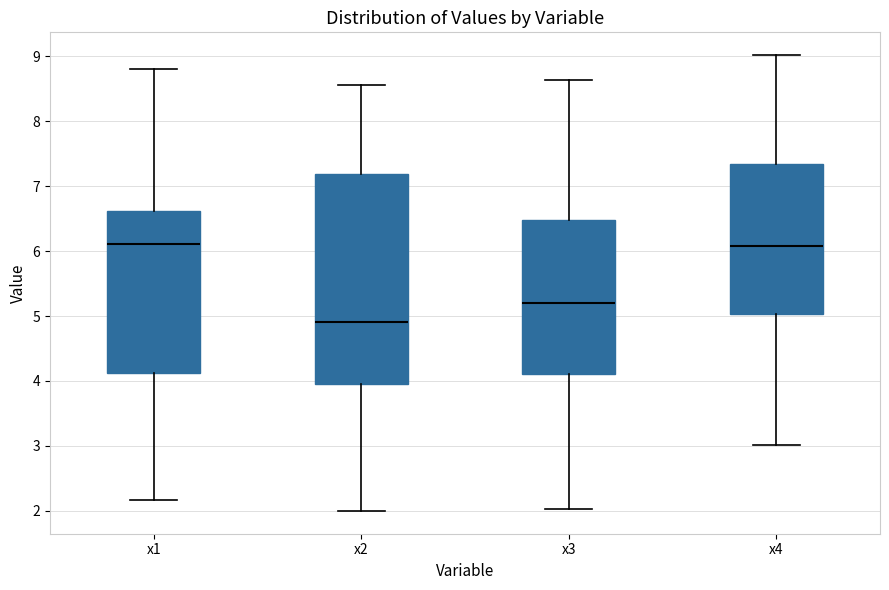

Reading left to right, read every box against the y-axis: the position of its median line, the range the box covers, and the ends of its whiskers. The values are not printed on the chart, so give them approximately, as read against the axis.

x1: median 6.1, box 4.1 to 6.6, whiskers 2.2 to 8.8
x2: median 4.9, box 4.0 to 7.2, whiskers 2.0 to 8.6
x3: median 5.2, box 4.1 to 6.5, whiskers 2.0 to 8.6
x4: median 6.1, box 5.0 to 7.3, whiskers 3.0 to 9.0